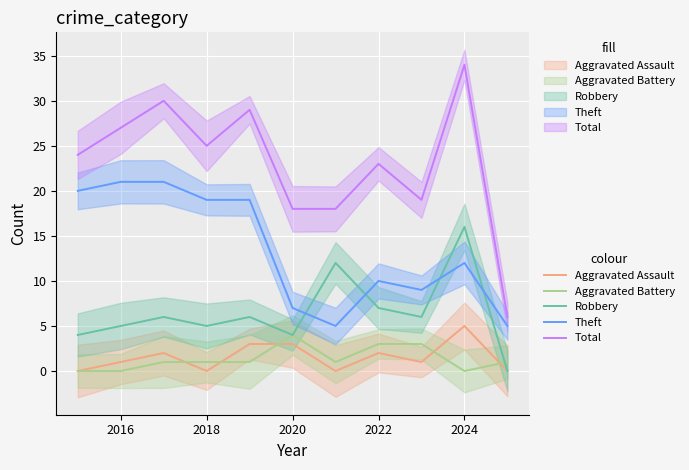

Reading right to left, transcribe all the data shown in this chart.

Aggravated Assault: 0	5	1	2	0	3	3	0	2	1	0
Aggravated Battery: 1	0	3	3	1	4	1	1	1	0	0
Robbery: 0	16	6	7	12	4	6	5	6	5	4
Theft: 5	12	9	10	5	7	19	19	21	21	20
Total: 6	34	19	23	18	18	29	25	30	27	24